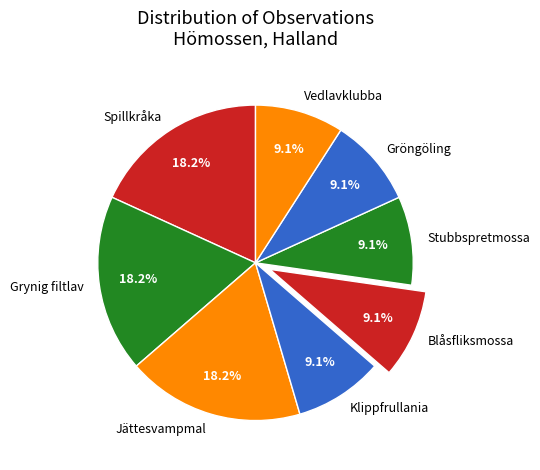

Approximately how many times larger is the value at Grynig filtlav compared to Spillkråka?

1.0